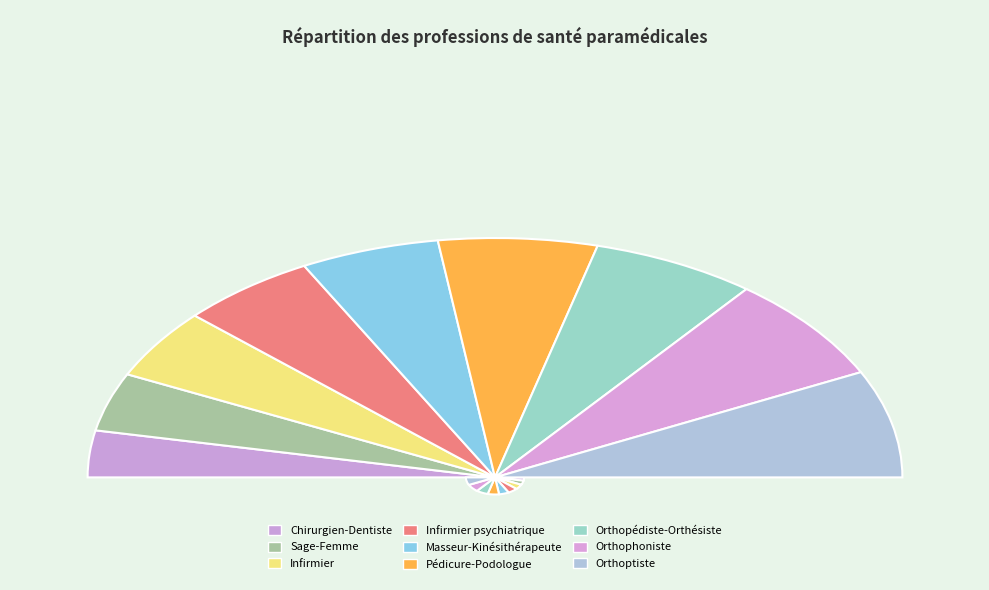

How many segments does this pie chart have?

9